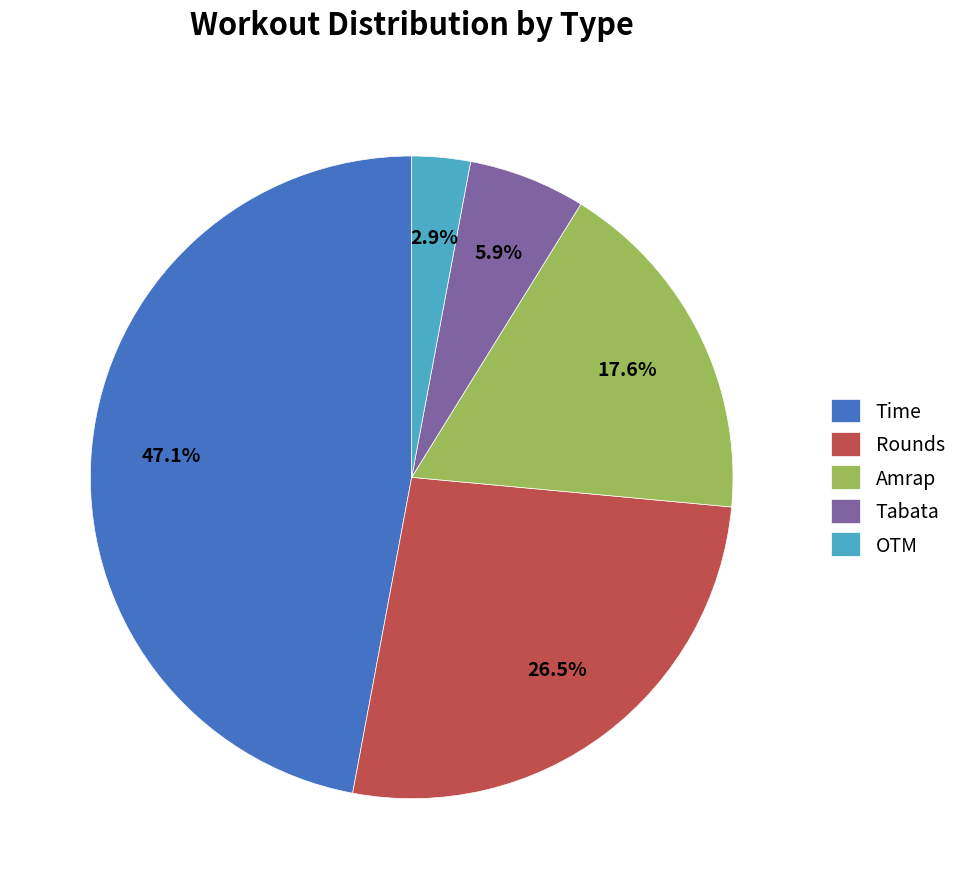

Does Amrap represent more than half of the total?

No